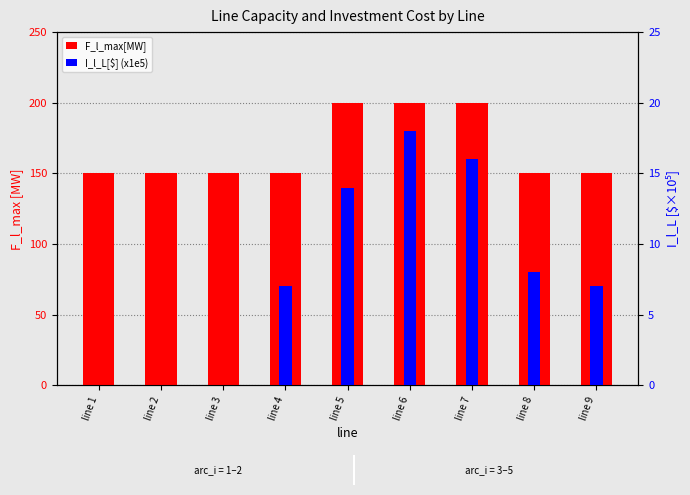

What is the difference between the I_l_L[$] (x1e5) values at line 2 and line 9?

7